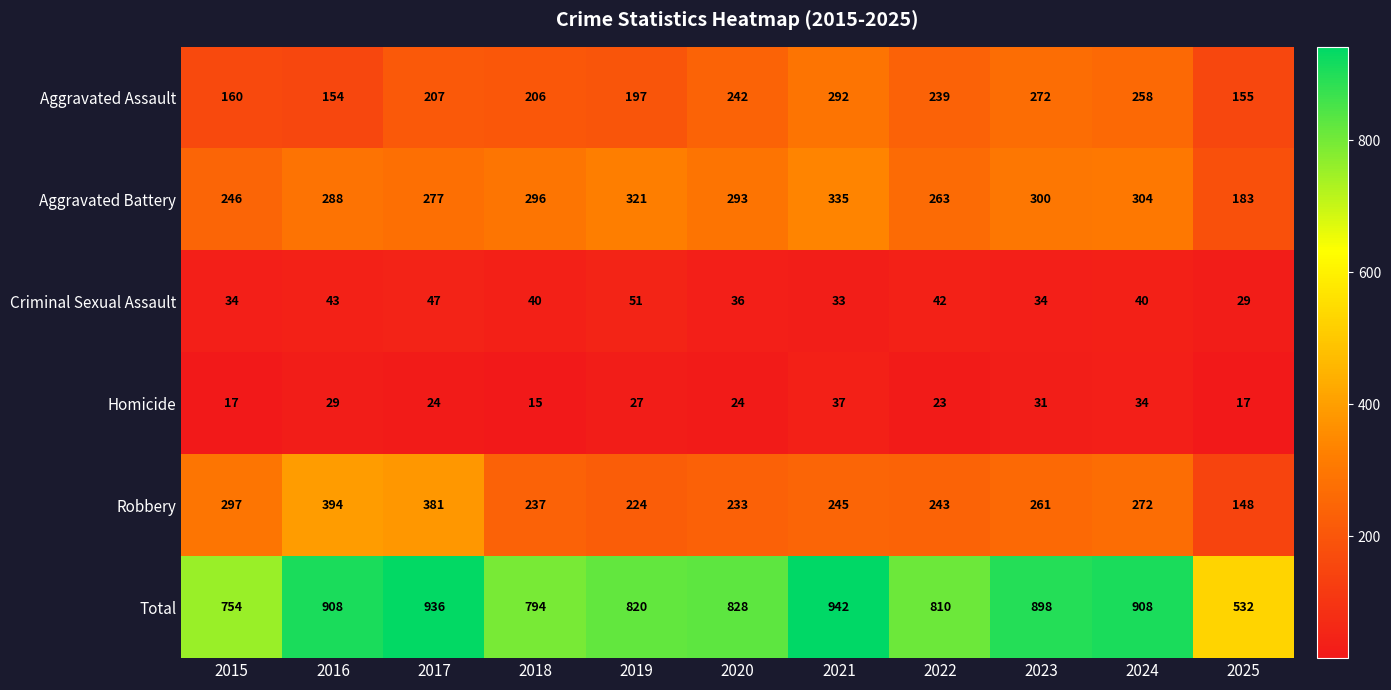

What is the average value of the Aggravated Battery series?

282